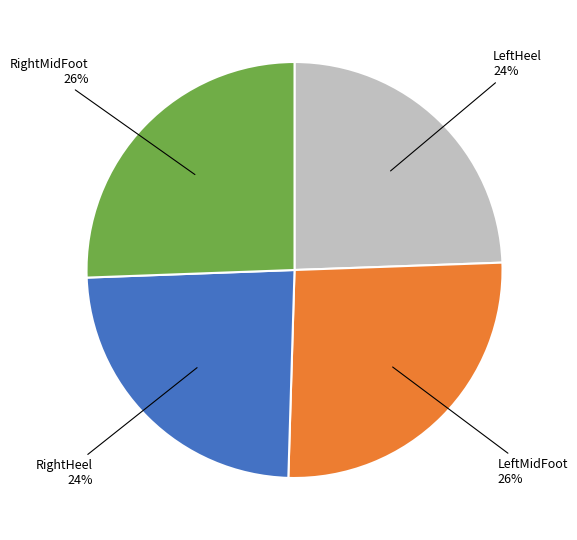

How many slices are in this pie chart?

4